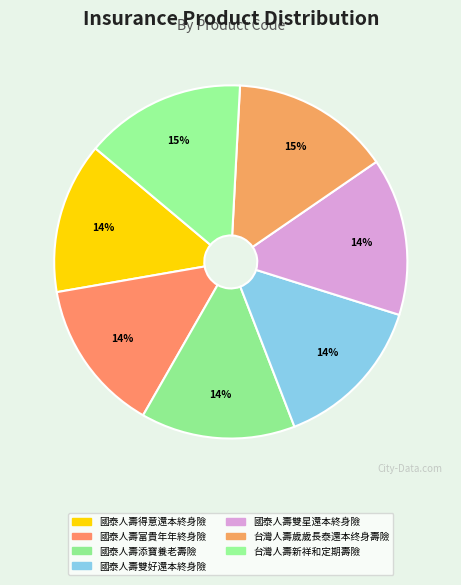

Is 國泰人壽得意還本終身險 the majority of the pie?

No